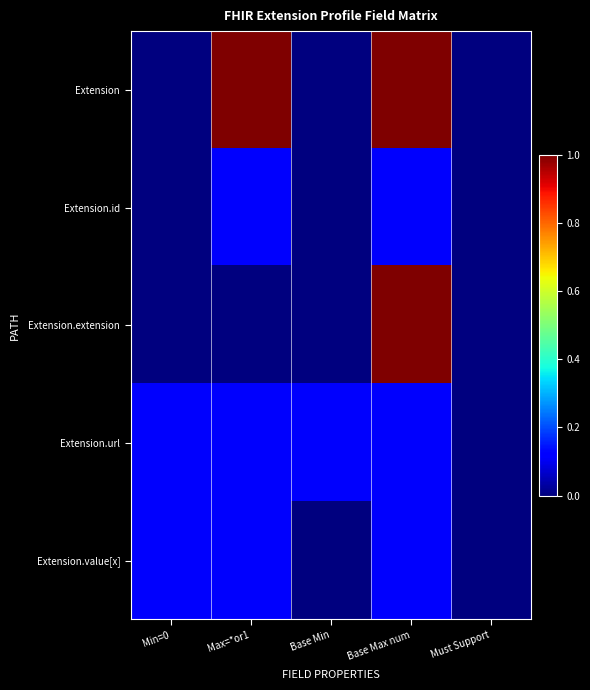

Reading left to right, extract all data points from this chart.

Extension: Min=0=0.0	Max=*or1=1.0	Base Min=0.0	Base Max num=1.0	Must Support=0.0
Extension.id: Min=0=0.0	Max=*or1=0.1	Base Min=0.0	Base Max num=0.1	Must Support=0.0
Extension.extension: Min=0=0.0	Max=*or1=0.0	Base Min=0.0	Base Max num=1.0	Must Support=0.0
Extension.url: Min=0=0.1	Max=*or1=0.1	Base Min=0.1	Base Max num=0.1	Must Support=0.0
Extension.value[x]: Min=0=0.1	Max=*or1=0.1	Base Min=0.0	Base Max num=0.1	Must Support=0.0